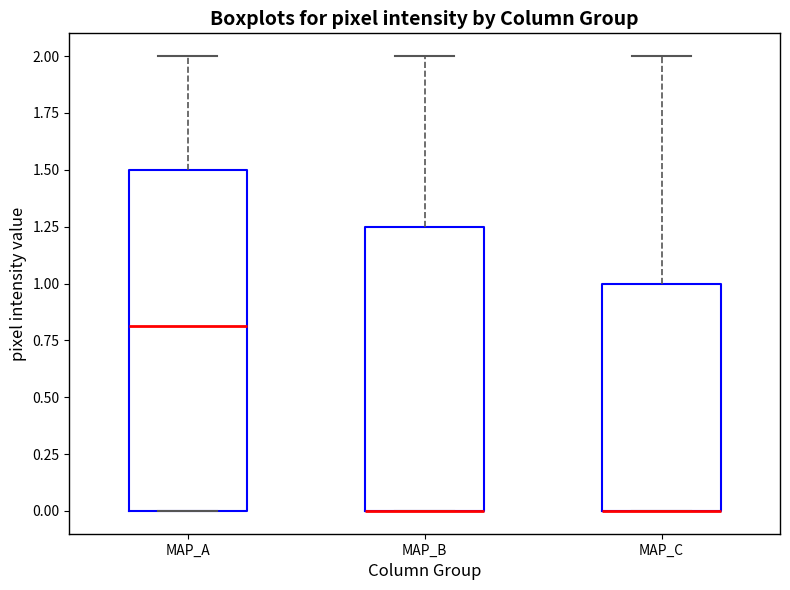

Which box is the tallest, from its lower edge to its upper edge?

MAP_A